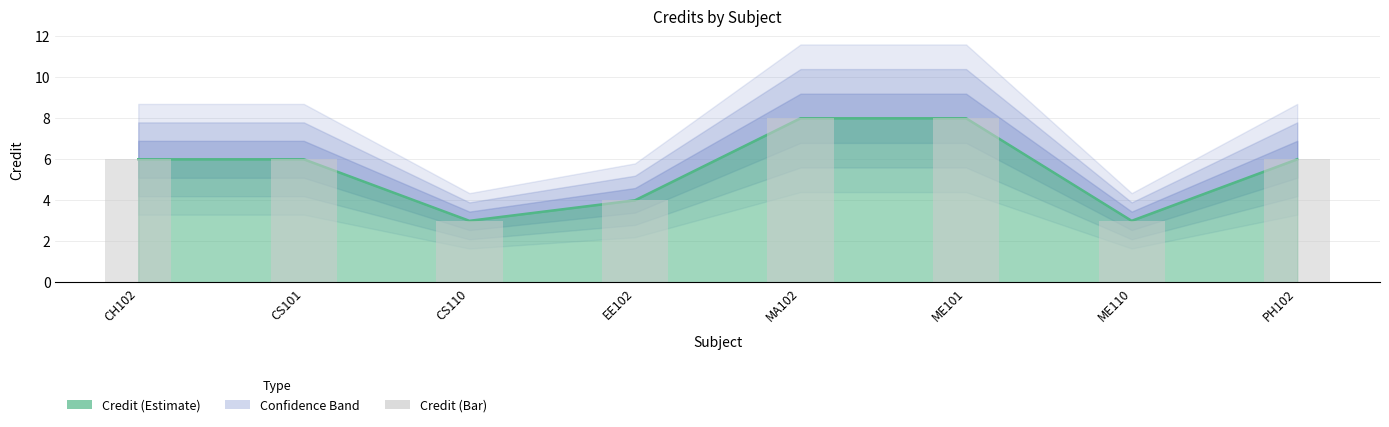

What is the sum of the values at EE102 and MA102?

12